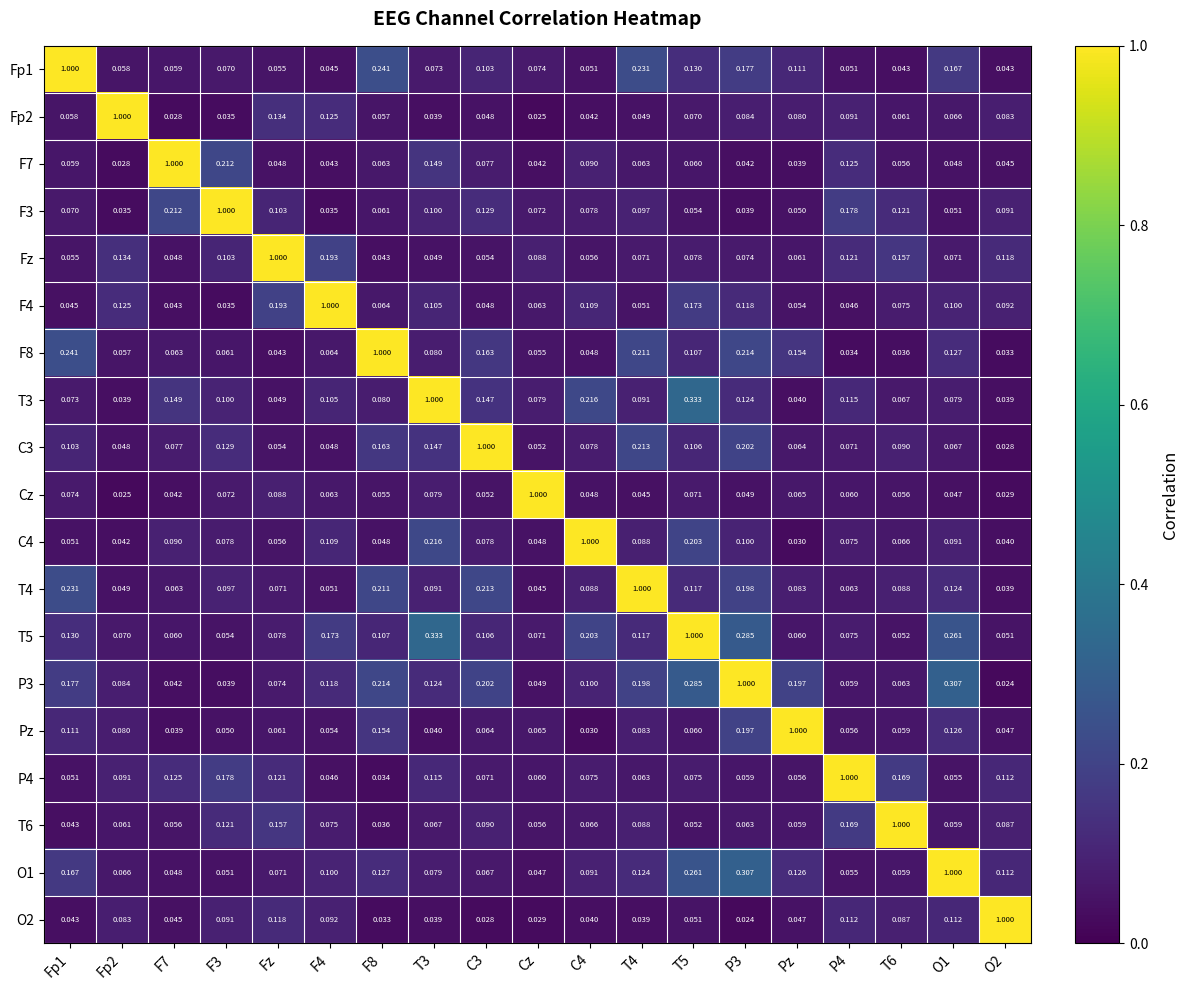

Which category has the highest value in the Pz series?

Pz